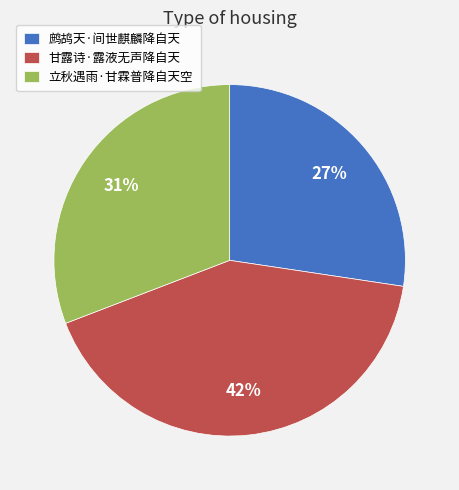

How many slices are in this pie chart?

3